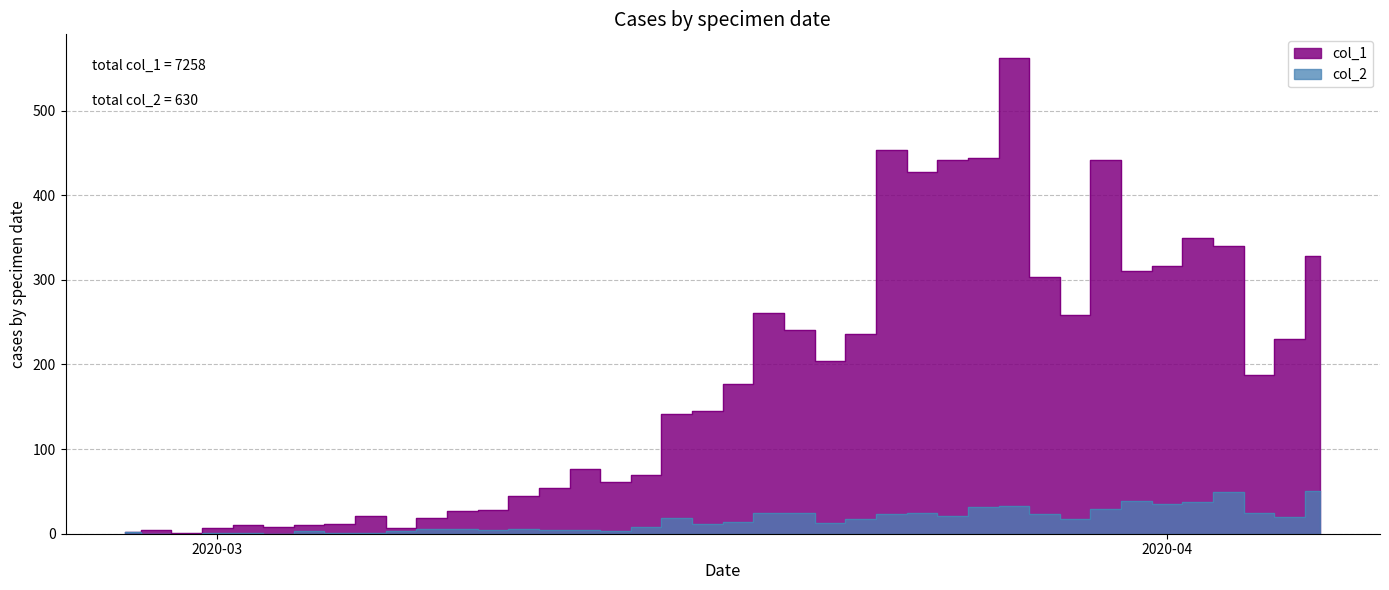

At 2020-03-08, list the series in order from largest to smallest.

col_1, col_2